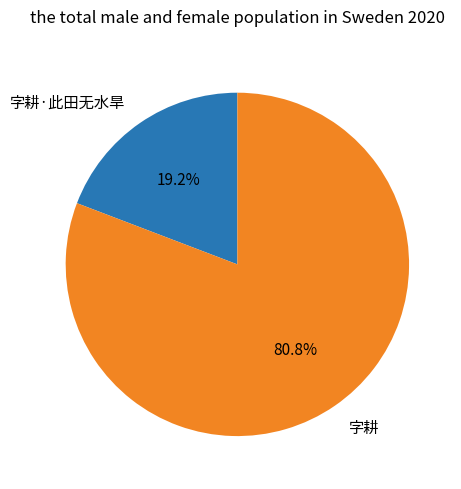

Count the number of slices in the pie.

2